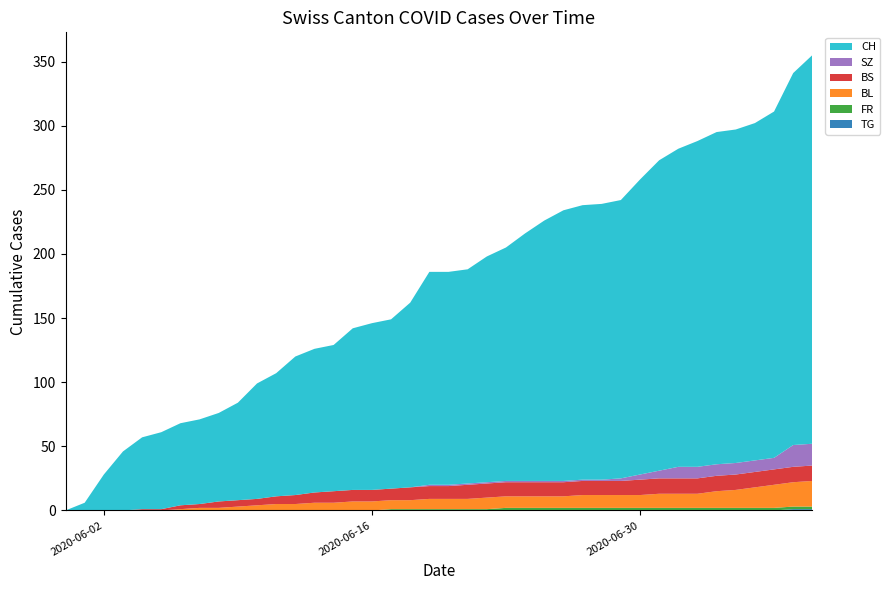

Reading left to right, list all the values displayed in this chart.

CH: 2020-05-31=0	2020-06-01=6	2020-06-02=28	2020-06-03=46	2020-06-04=56	2020-06-05=60	2020-06-06=64	2020-06-07=66	2020-06-08=69	2020-06-09=76	2020-06-10=90	2020-06-11=96	2020-06-12=108	2020-06-13=112	2020-06-14=114	2020-06-15=126	2020-06-16=130	2020-06-17=132	2020-06-18=144	2020-06-19=166	2020-06-20=166	2020-06-21=167	2020-06-22=176	2020-06-23=182	2020-06-24=193	2020-06-25=203	2020-06-26=211	2020-06-27=214	2020-06-28=215	2020-06-29=217	2020-06-30=230	2020-07-01=242	2020-07-02=248	2020-07-03=254	2020-07-04=259	2020-07-05=260	2020-07-06=263	2020-07-07=270	2020-07-08=290	2020-07-09=303
SZ: 2020-05-31=0	2020-06-01=0	2020-06-02=0	2020-06-03=0	2020-06-04=0	2020-06-05=0	2020-06-06=0	2020-06-07=0	2020-06-08=0	2020-06-09=0	2020-06-10=0	2020-06-11=0	2020-06-12=0	2020-06-13=0	2020-06-14=0	2020-06-15=0	2020-06-16=0	2020-06-17=0	2020-06-18=0	2020-06-19=1	2020-06-20=1	2020-06-21=1	2020-06-22=1	2020-06-23=1	2020-06-24=1	2020-06-25=1	2020-06-26=1	2020-06-27=1	2020-06-28=1	2020-06-29=2	2020-06-30=4	2020-07-01=6	2020-07-02=9	2020-07-03=9	2020-07-04=9	2020-07-05=9	2020-07-06=9	2020-07-07=9	2020-07-08=17	2020-07-09=17
BL: 2020-05-31=0	2020-06-01=0	2020-06-02=0	2020-06-03=0	2020-06-04=0	2020-06-05=0	2020-06-06=1	2020-06-07=2	2020-06-08=2	2020-06-09=3	2020-06-10=4	2020-06-11=5	2020-06-12=5	2020-06-13=6	2020-06-14=6	2020-06-15=7	2020-06-16=7	2020-06-17=7	2020-06-18=7	2020-06-19=8	2020-06-20=8	2020-06-21=8	2020-06-22=9	2020-06-23=9	2020-06-24=9	2020-06-25=9	2020-06-26=9	2020-06-27=10	2020-06-28=10	2020-06-29=10	2020-06-30=10	2020-07-01=11	2020-07-02=11	2020-07-03=11	2020-07-04=13	2020-07-05=14	2020-07-06=16	2020-07-07=18	2020-07-08=19	2020-07-09=20
BS: 2020-05-31=0	2020-06-01=0	2020-06-02=0	2020-06-03=0	2020-06-04=1	2020-06-05=1	2020-06-06=3	2020-06-07=3	2020-06-08=5	2020-06-09=5	2020-06-10=5	2020-06-11=6	2020-06-12=7	2020-06-13=8	2020-06-14=9	2020-06-15=9	2020-06-16=9	2020-06-17=9	2020-06-18=10	2020-06-19=10	2020-06-20=10	2020-06-21=11	2020-06-22=11	2020-06-23=11	2020-06-24=11	2020-06-25=11	2020-06-26=11	2020-06-27=11	2020-06-28=11	2020-06-29=11	2020-06-30=12	2020-07-01=12	2020-07-02=12	2020-07-03=12	2020-07-04=12	2020-07-05=12	2020-07-06=12	2020-07-07=12	2020-07-08=12	2020-07-09=12
FR: 2020-05-31=0	2020-06-01=0	2020-06-02=0	2020-06-03=0	2020-06-04=0	2020-06-05=0	2020-06-06=0	2020-06-07=0	2020-06-08=0	2020-06-09=0	2020-06-10=0	2020-06-11=0	2020-06-12=0	2020-06-13=0	2020-06-14=0	2020-06-15=0	2020-06-16=0	2020-06-17=1	2020-06-18=1	2020-06-19=1	2020-06-20=1	2020-06-21=1	2020-06-22=1	2020-06-23=2	2020-06-24=2	2020-06-25=2	2020-06-26=2	2020-06-27=2	2020-06-28=2	2020-06-29=2	2020-06-30=2	2020-07-01=2	2020-07-02=2	2020-07-03=2	2020-07-04=2	2020-07-05=2	2020-07-06=2	2020-07-07=2	2020-07-08=2	2020-07-09=2
TG: 2020-05-31=0	2020-06-01=0	2020-06-02=0	2020-06-03=0	2020-06-04=0	2020-06-05=0	2020-06-06=0	2020-06-07=0	2020-06-08=0	2020-06-09=0	2020-06-10=0	2020-06-11=0	2020-06-12=0	2020-06-13=0	2020-06-14=0	2020-06-15=0	2020-06-16=0	2020-06-17=0	2020-06-18=0	2020-06-19=0	2020-06-20=0	2020-06-21=0	2020-06-22=0	2020-06-23=0	2020-06-24=0	2020-06-25=0	2020-06-26=0	2020-06-27=0	2020-06-28=0	2020-06-29=0	2020-06-30=0	2020-07-01=0	2020-07-02=0	2020-07-03=0	2020-07-04=0	2020-07-05=0	2020-07-06=0	2020-07-07=0	2020-07-08=1	2020-07-09=1